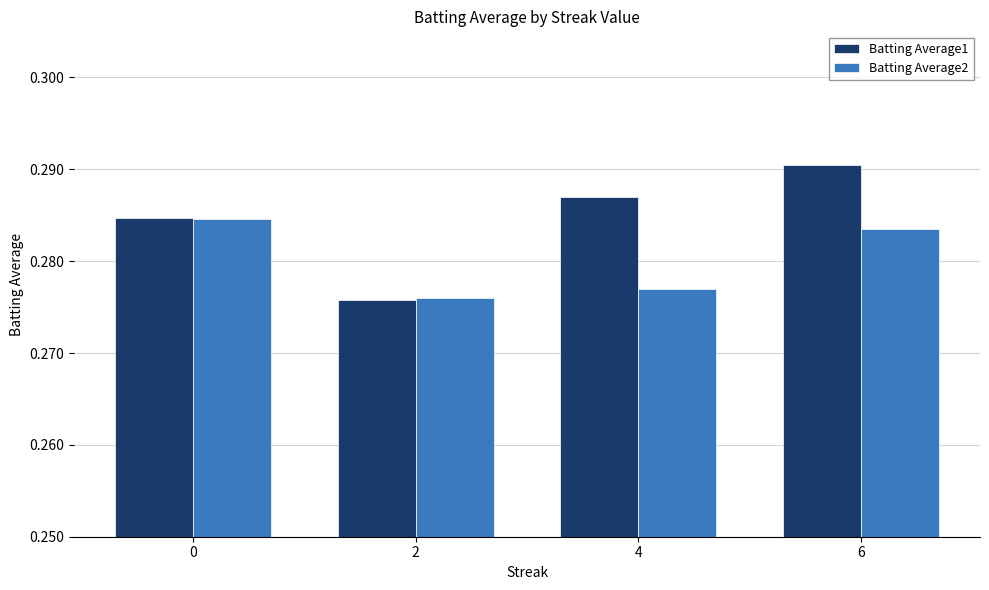

How many bars are there in total?

8